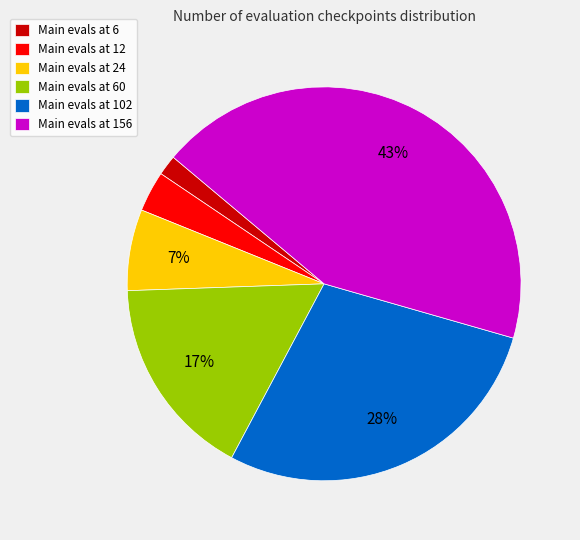

To the nearest percent, what is the average slice percentage?

17%